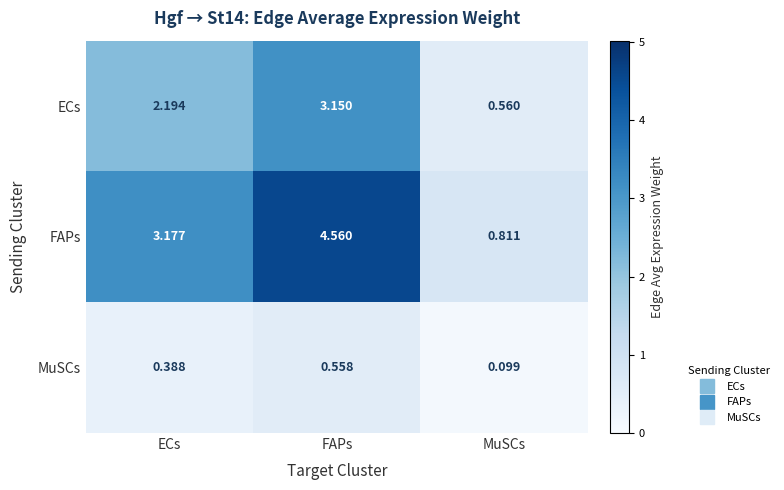

How many data points in FAPs are above 3?

2